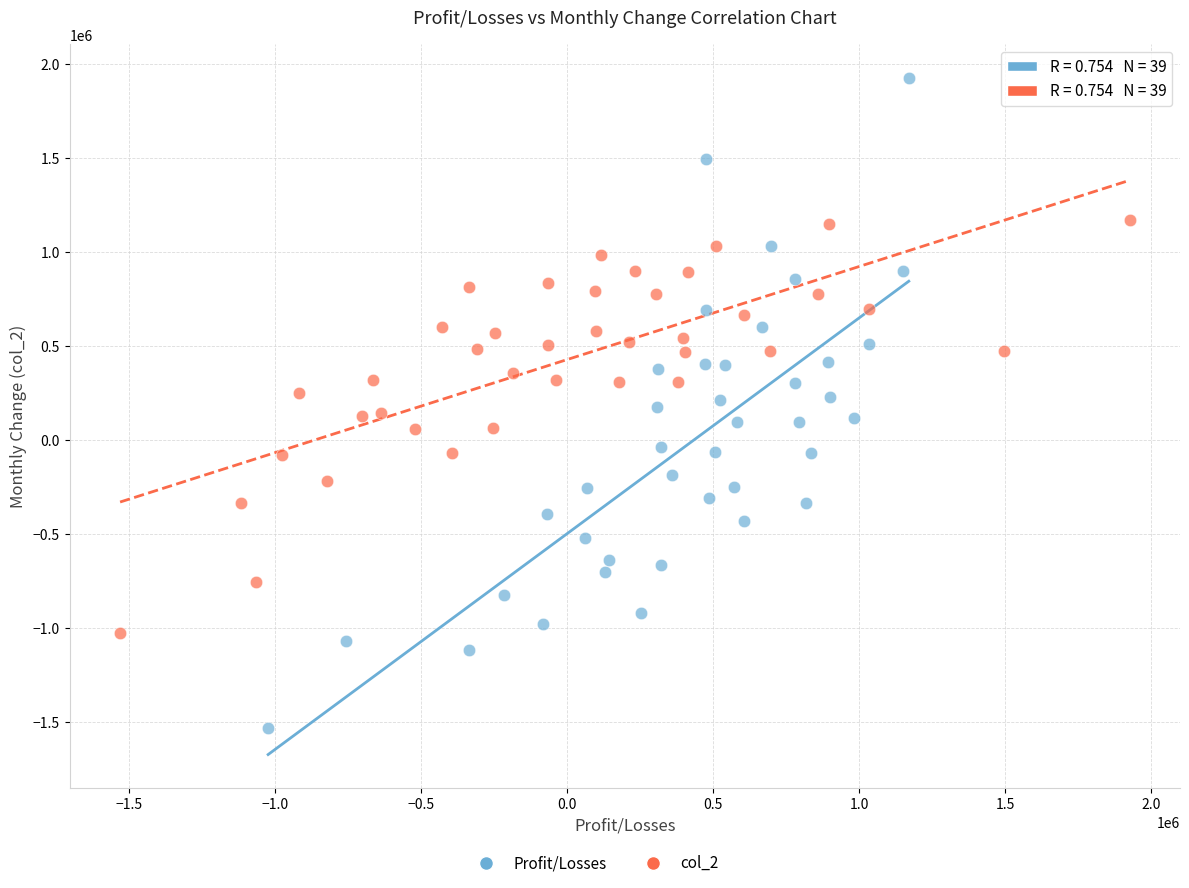

Which series contains the lowest Y value?

Profit/Losses